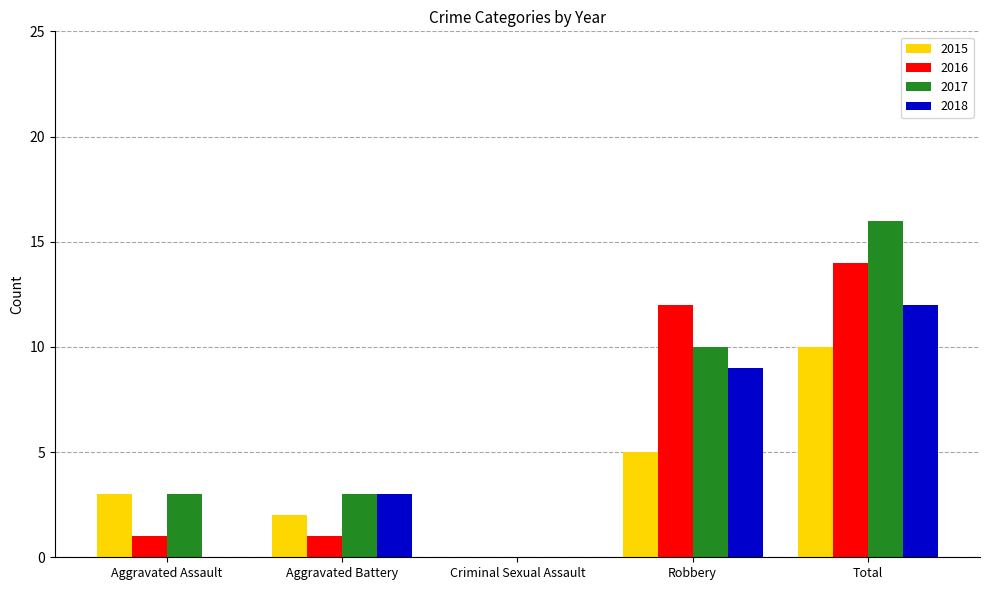

Reading right to left, extract all data points from this chart.

2015: Total=10	Robbery=5	Criminal Sexual Assault=0	Aggravated Battery=2	Aggravated Assault=3
2016: Total=14	Robbery=12	Criminal Sexual Assault=0	Aggravated Battery=1	Aggravated Assault=1
2017: Total=16	Robbery=10	Criminal Sexual Assault=0	Aggravated Battery=3	Aggravated Assault=3
2018: Total=12	Robbery=9	Criminal Sexual Assault=0	Aggravated Battery=3	Aggravated Assault=0